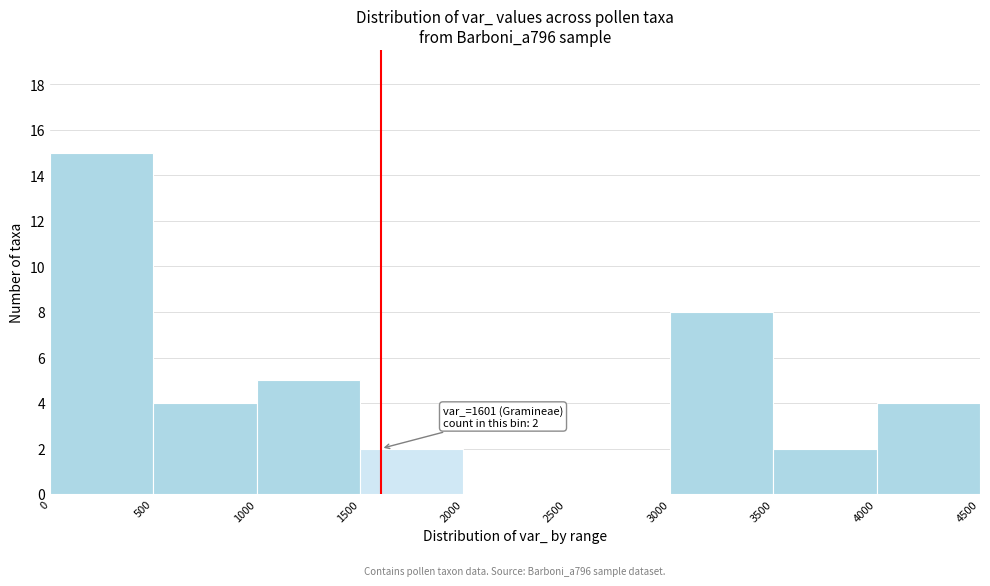

Over which range of the x-axis is the bar tallest?

0 to 500